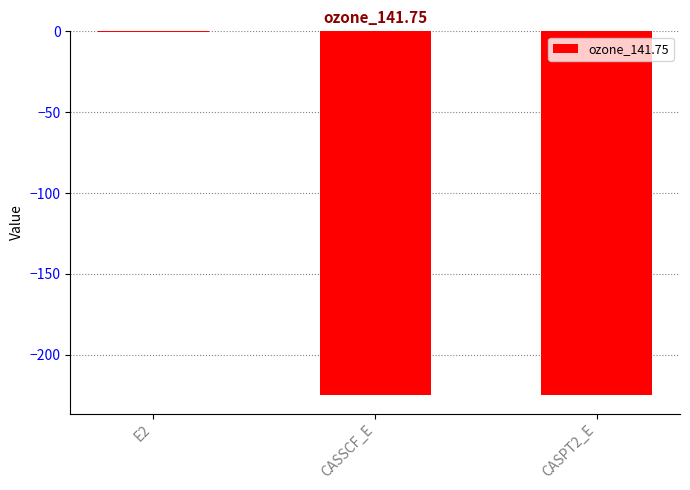

Read the value at CASPT2_E.

-225.1